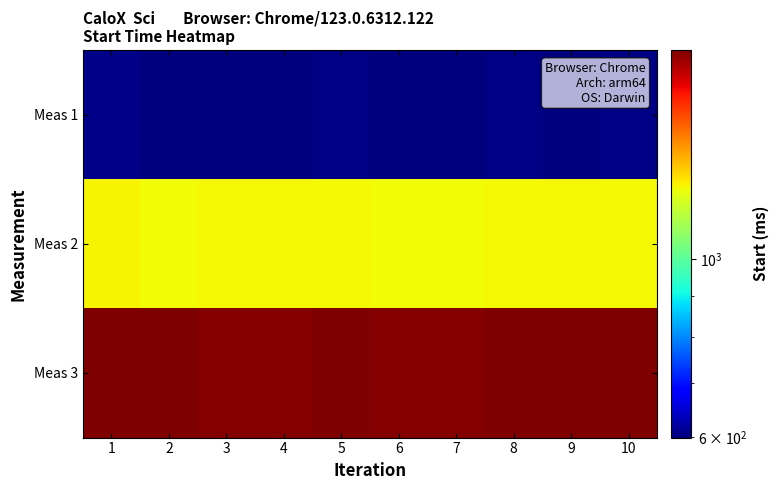

What is the spread (max minus min) of values at 3?

1217.3